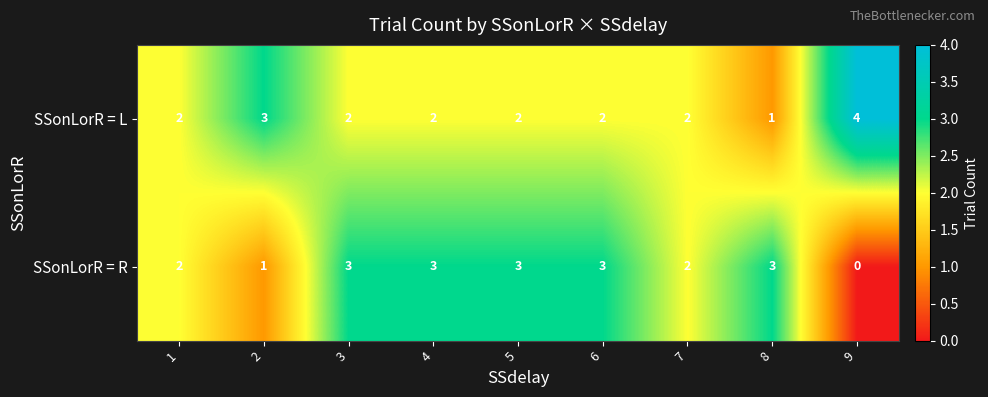

Which label corresponds to the smallest value in the chart?

9